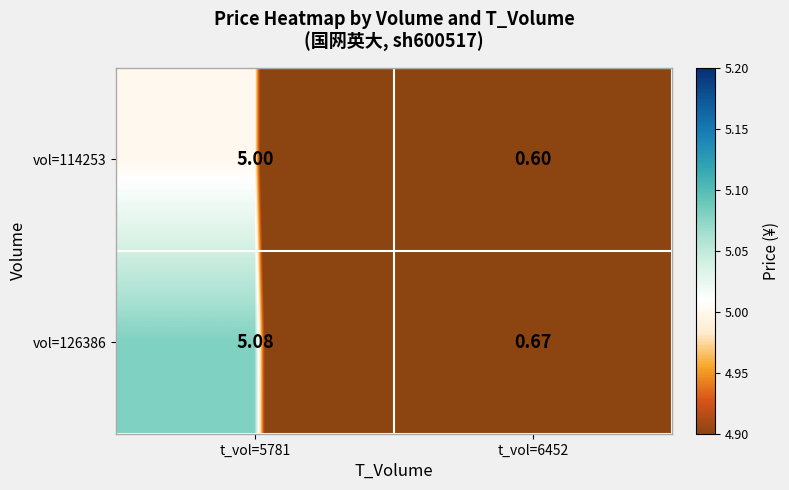

Is the value of vol=126386 at t_vol=6452 greater than the value of vol=114253 at t_vol=6452?

Yes